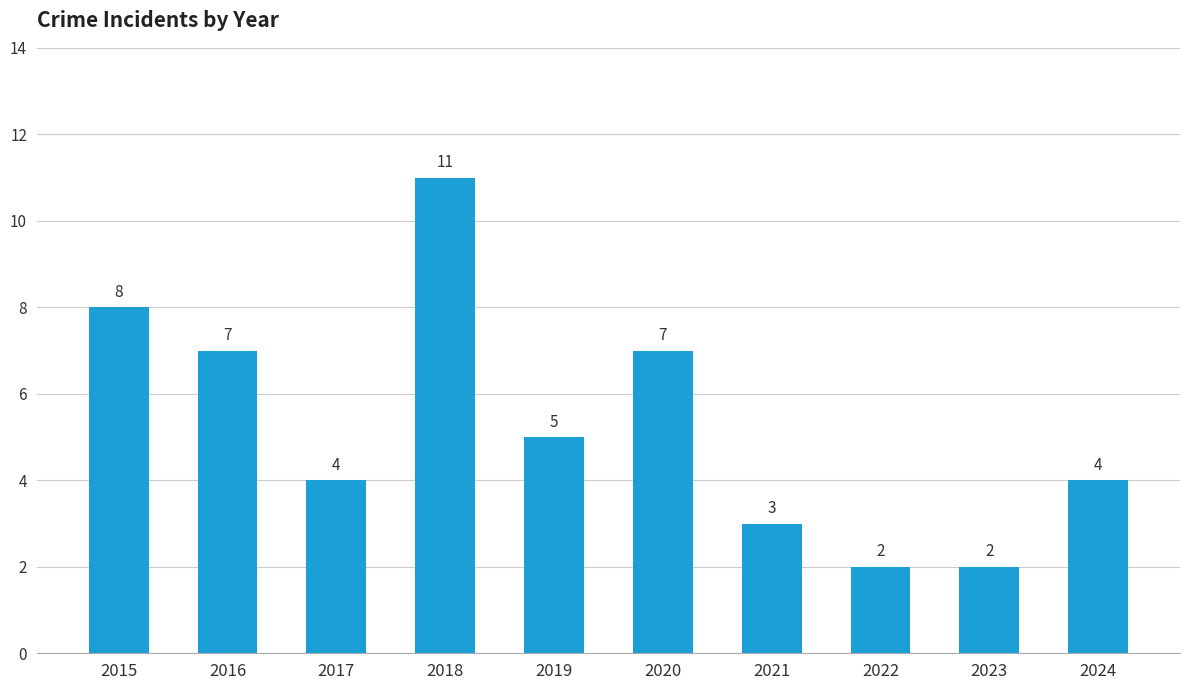

How many distinct data groups are displayed?

1